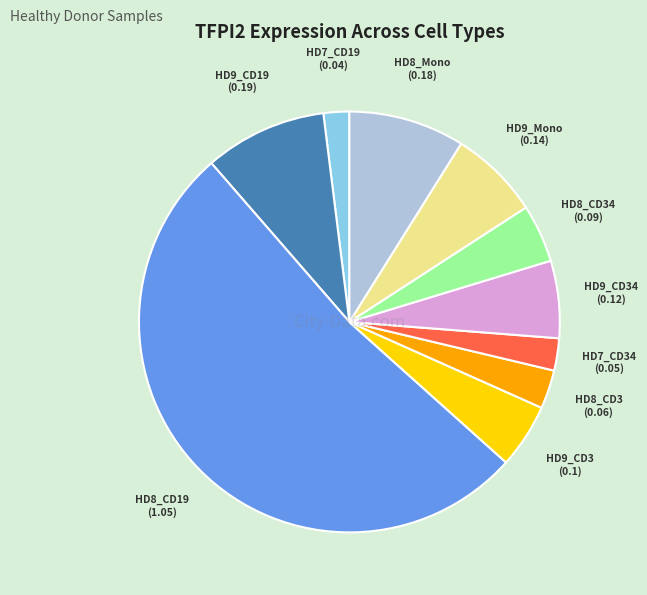

Does any single category account for the majority?

Yes